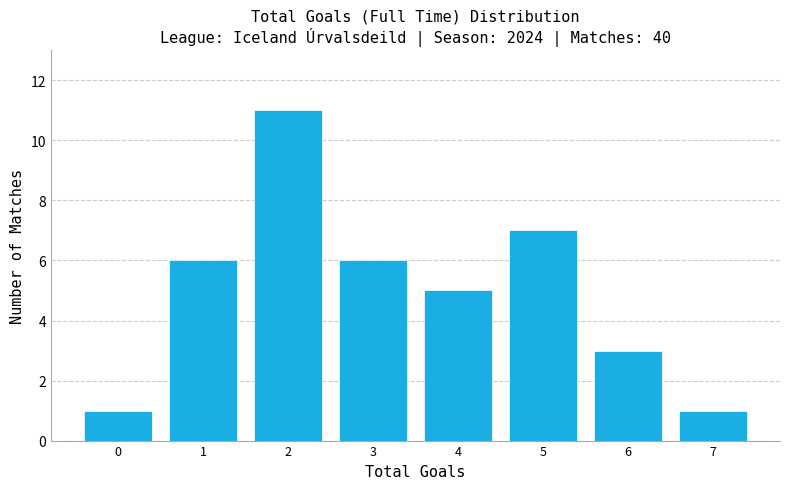

Reading right to left, what are all the values shown in this chart?

1	3	7	5	6	11	6	1